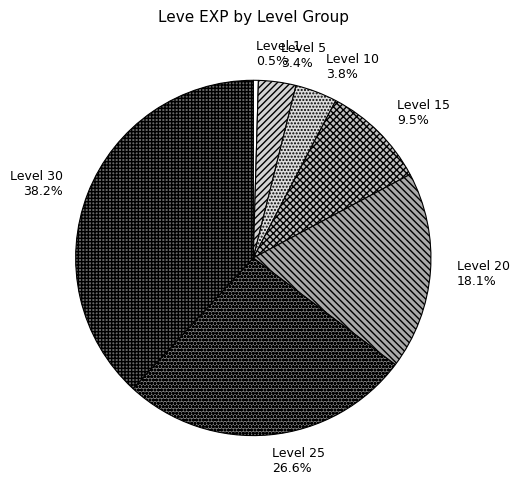

How much of the chart is everything except Level 20?

81.9%